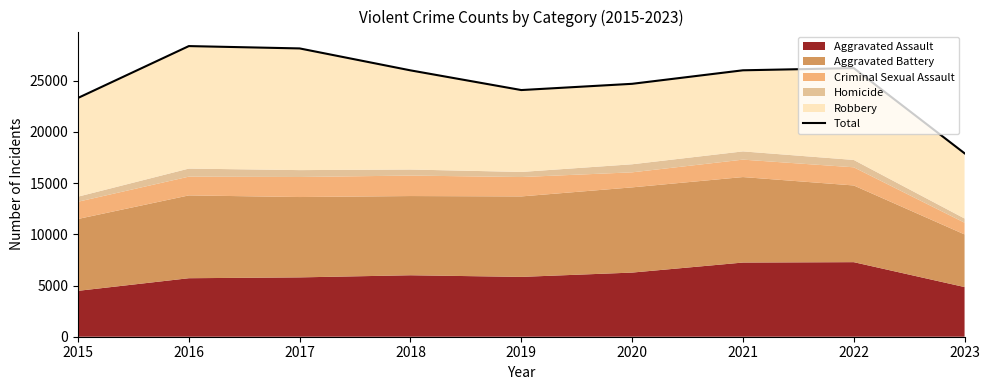

Where is the first local minimum?

2019